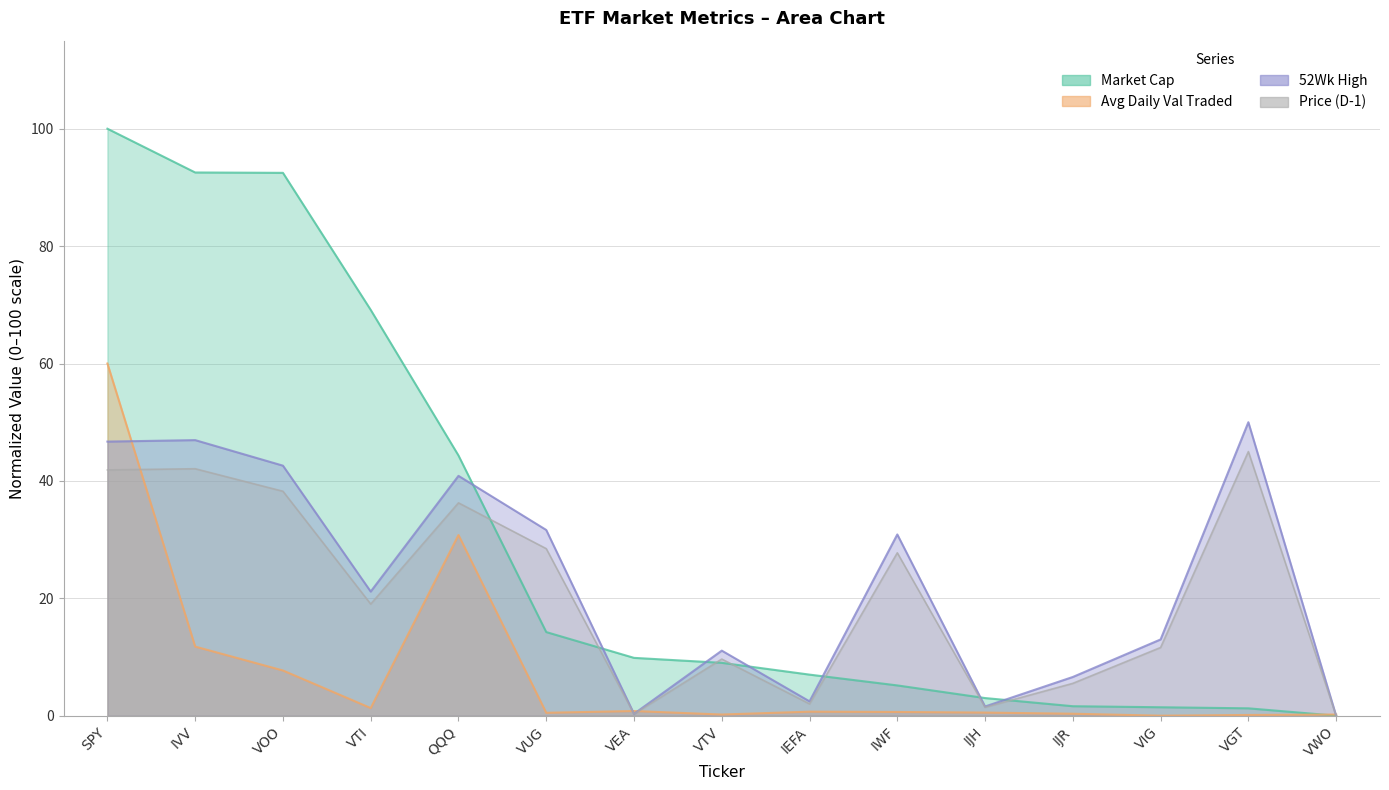

In 52Wk High, how many points are lower than both neighbors (excluding endpoints)?

4